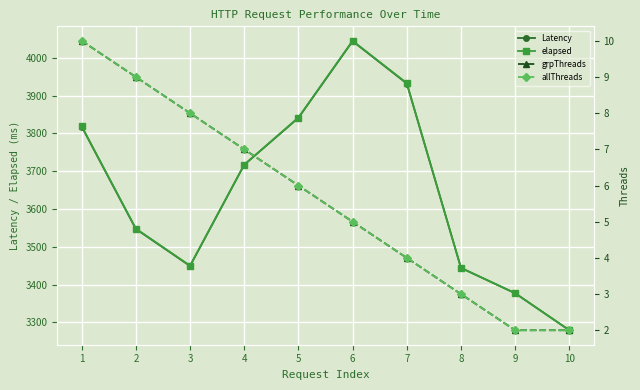

How many interior local valleys does the Latency series have?

1